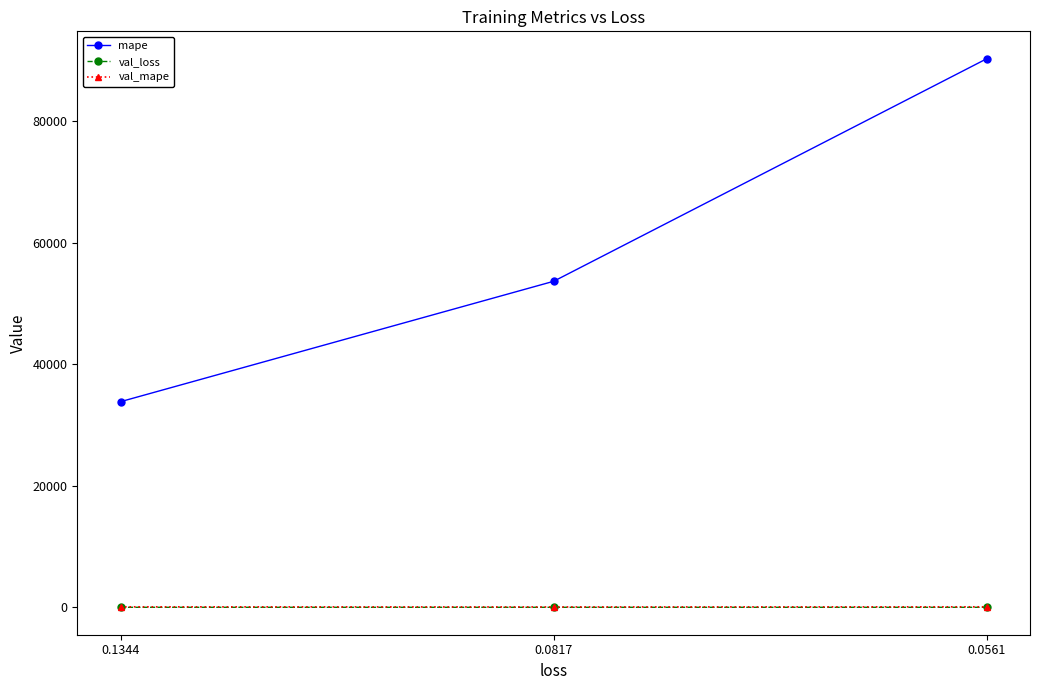

Which series has the largest total across all categories?

mape